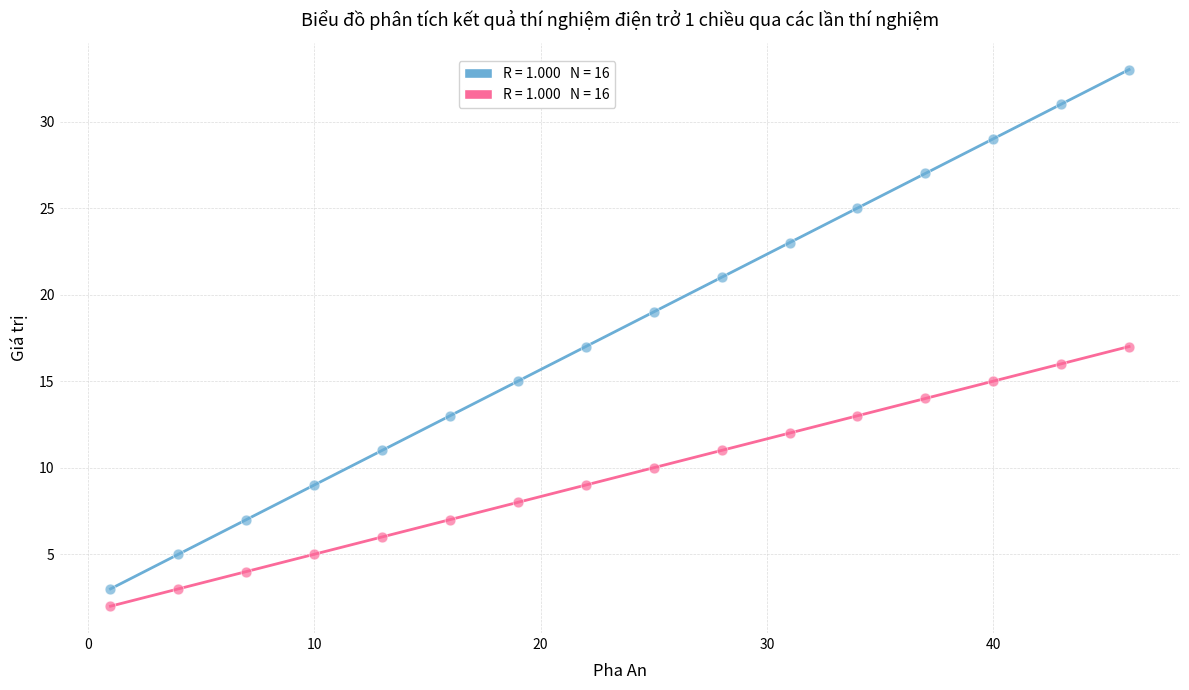

Across all data points, what is the range of X values (max minus min)?

45